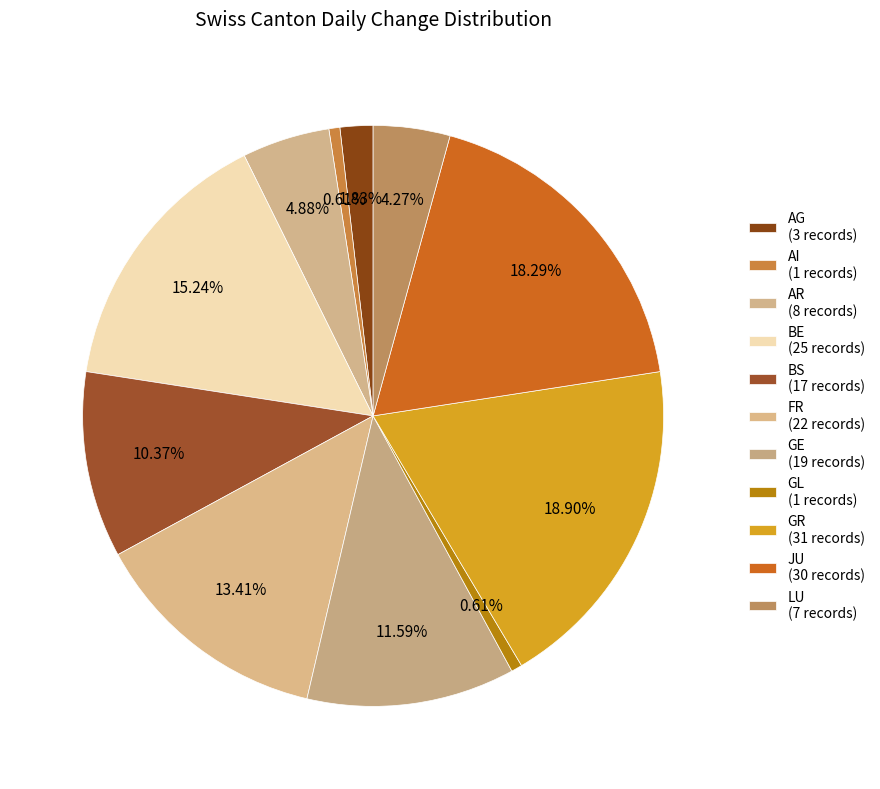

Count the number of slices in the pie.

11